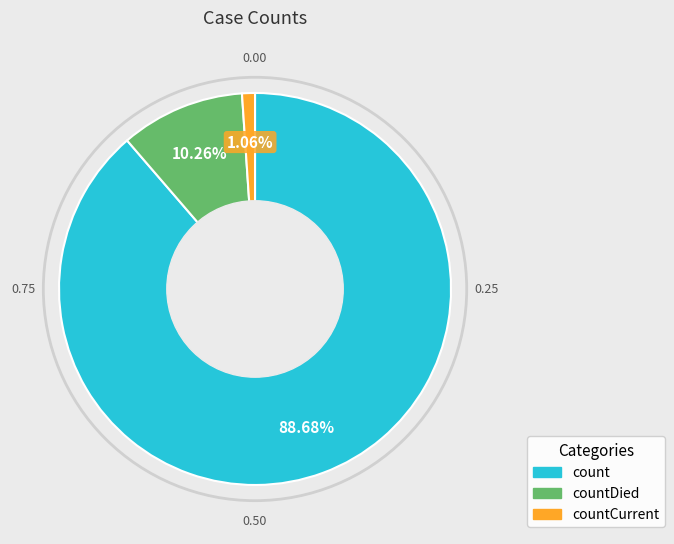

Is there any slice that represents more than half of the pie?

Yes